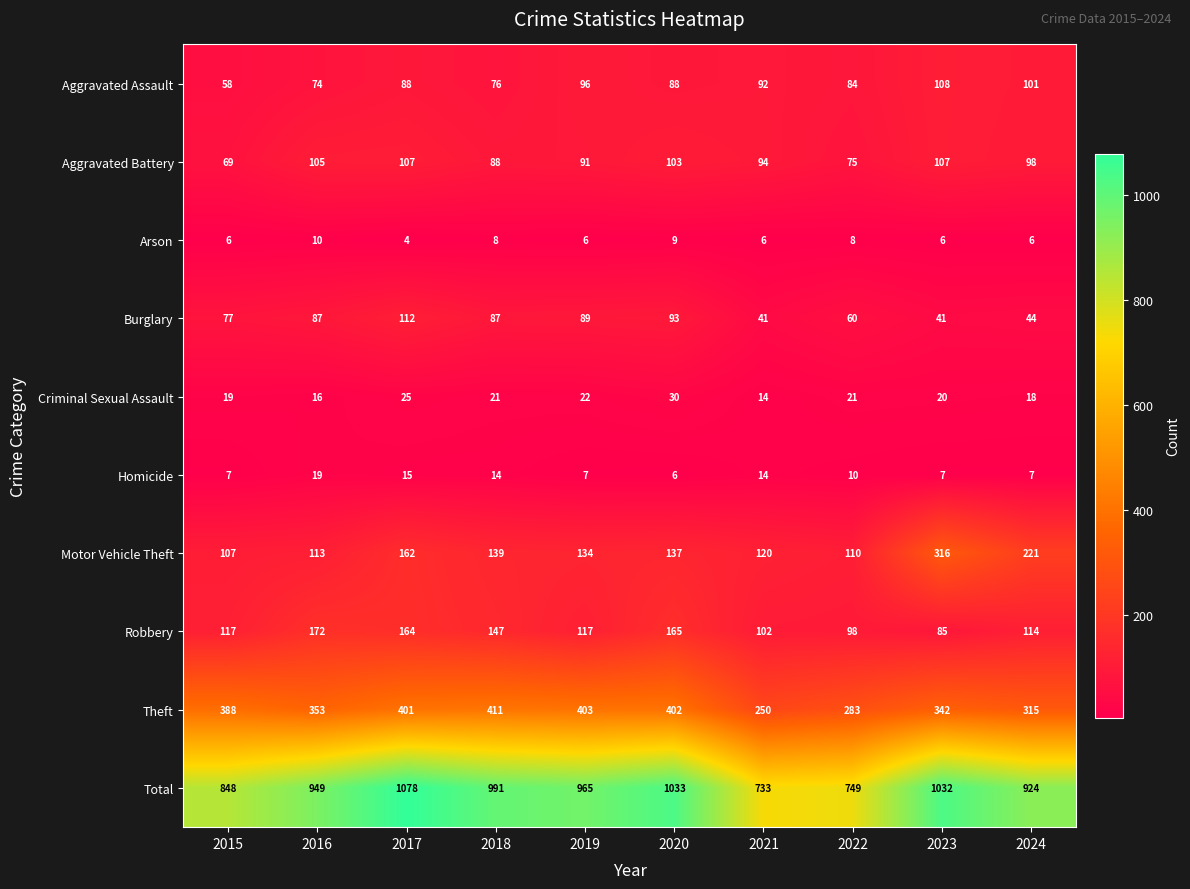

What is the sum of all Motor Vehicle Theft values?

1559